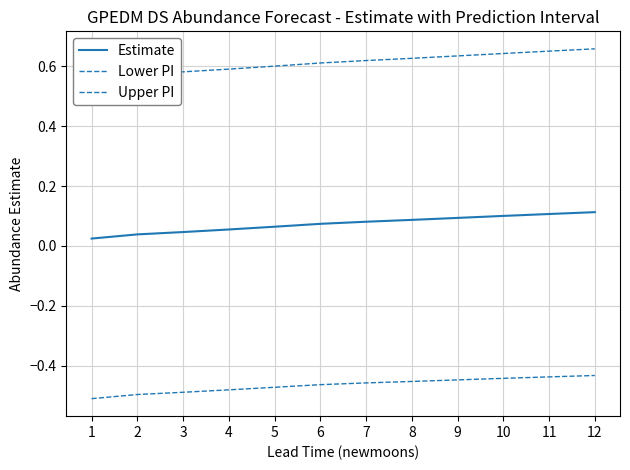

At 5, list the series in order from smallest to largest.

Lower PI, Estimate, Upper PI